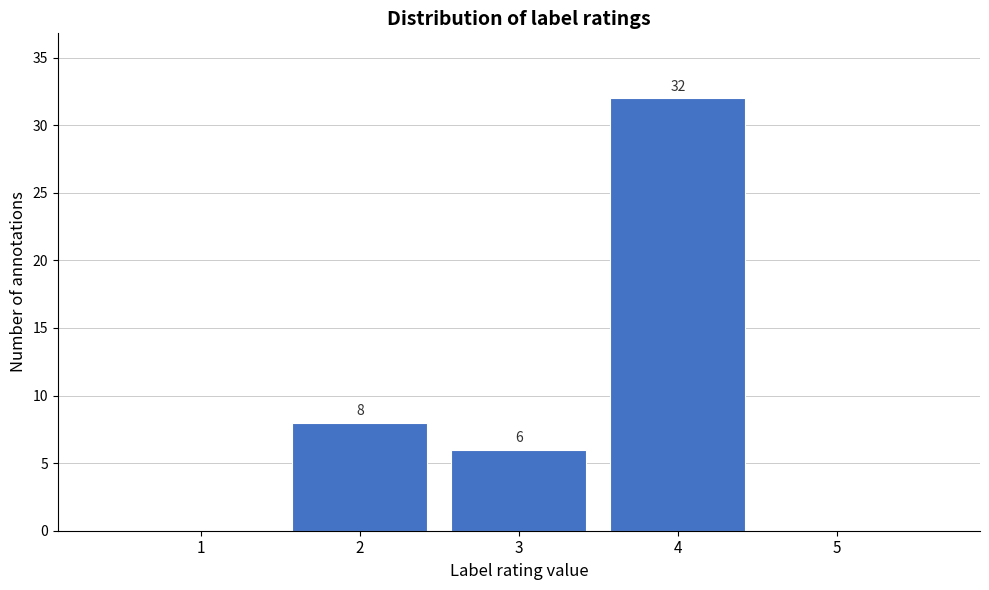

Over which range of the x-axis is the bar tallest?

3.5 to 4.5